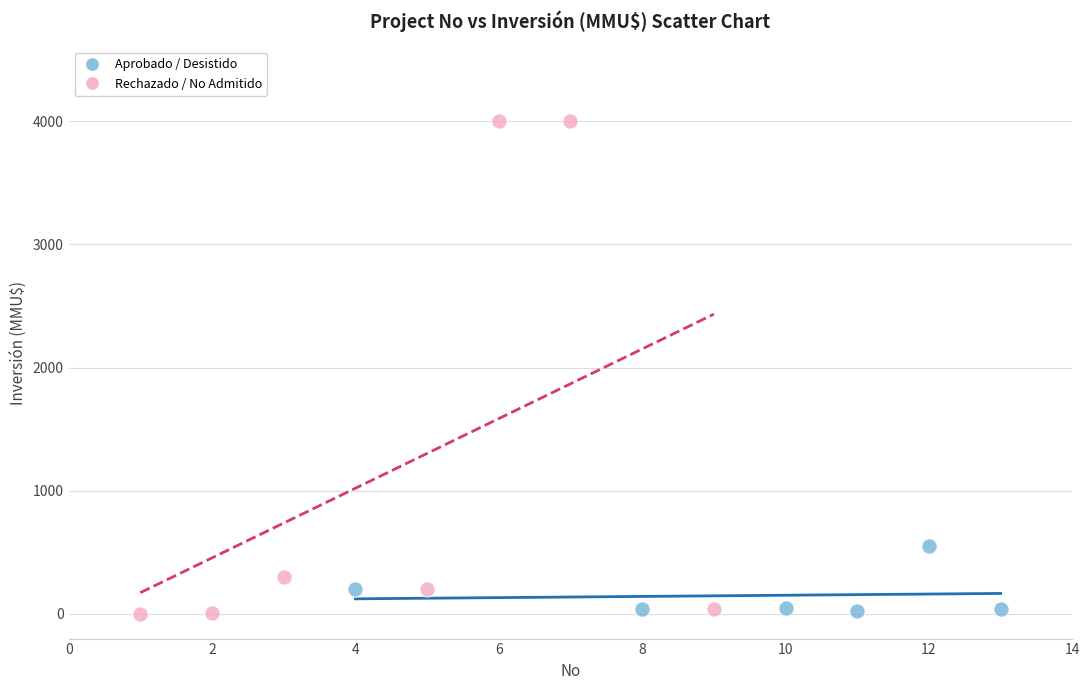

Which series has the largest Y range (max minus min)?

Rechazado / No Admitido